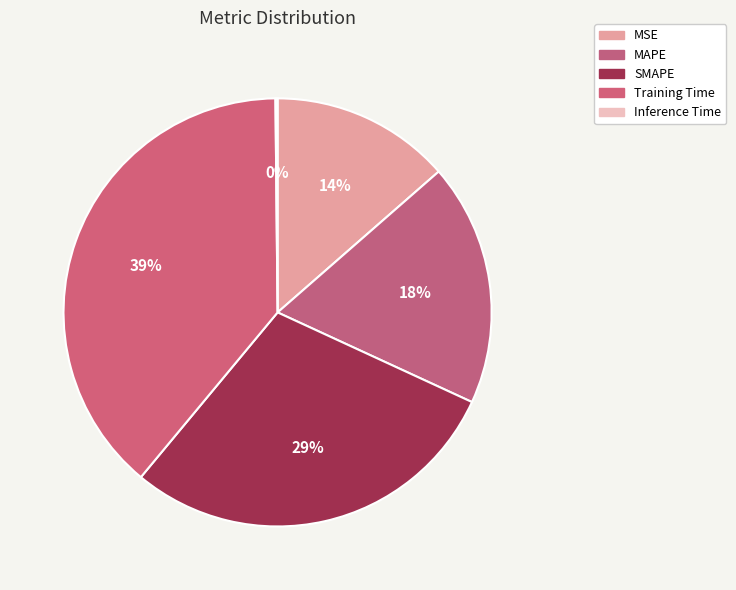

Do MSE and Inference Time together represent more than half of the pie?

No